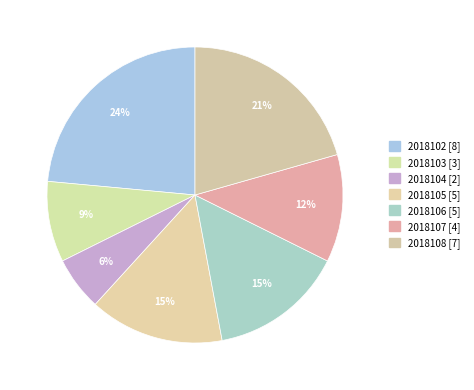

What is the change in value from 2018106 to 2018107?

-1